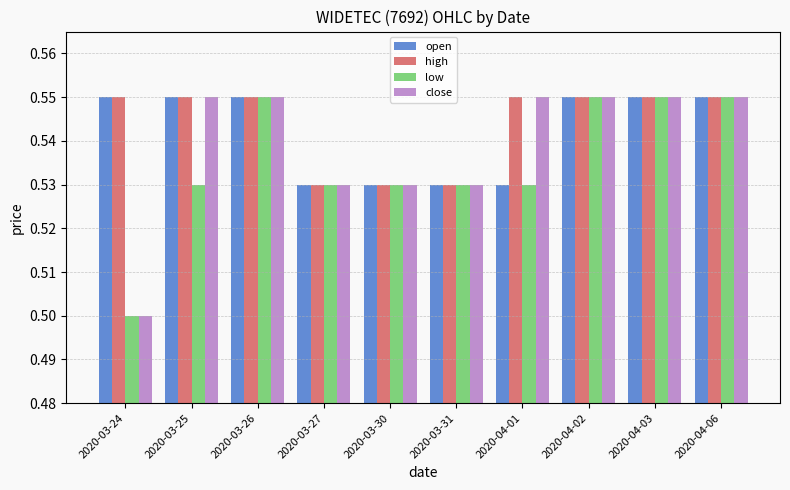

Count the open values in the range 0 to 1.

10